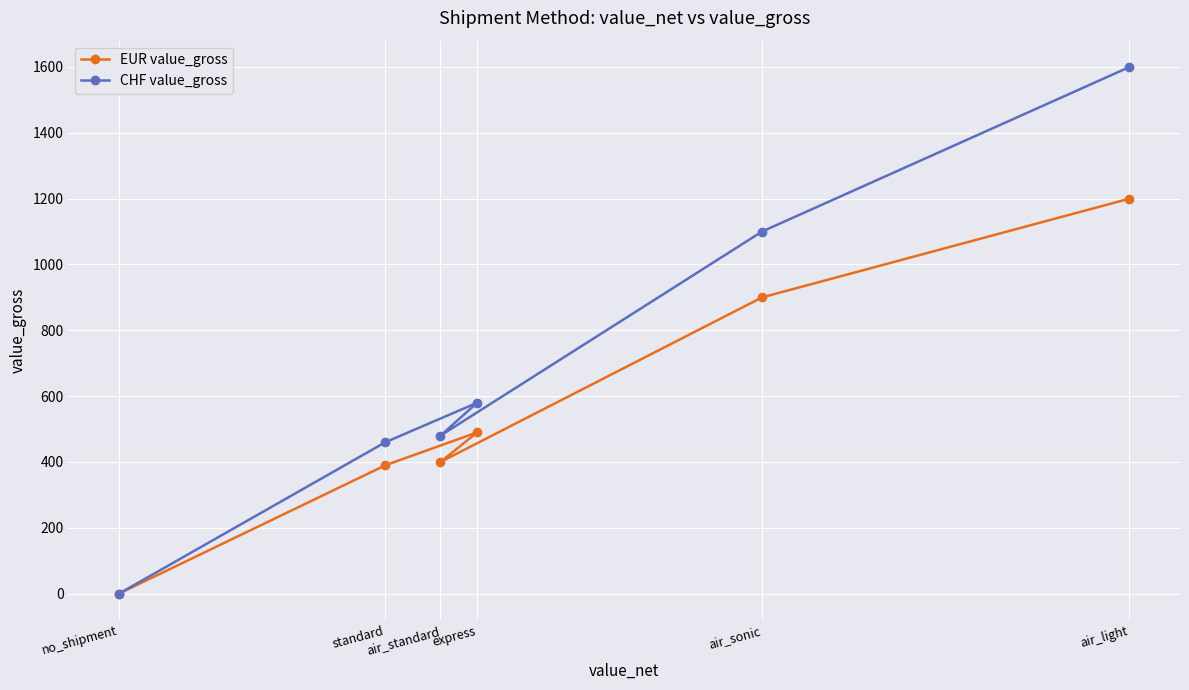

In EUR value_gross, how many points are higher than both neighbors (excluding endpoints)?

1